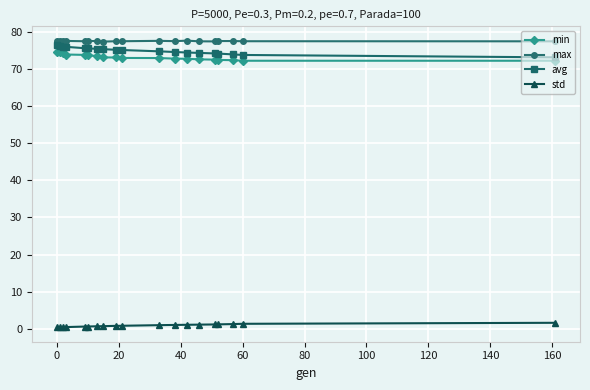

What is the maximum value shown in the chart?

77.5